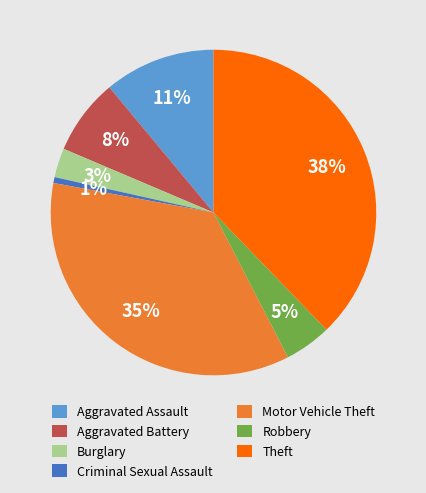

To the nearest percent, what is the average slice percentage?

14%